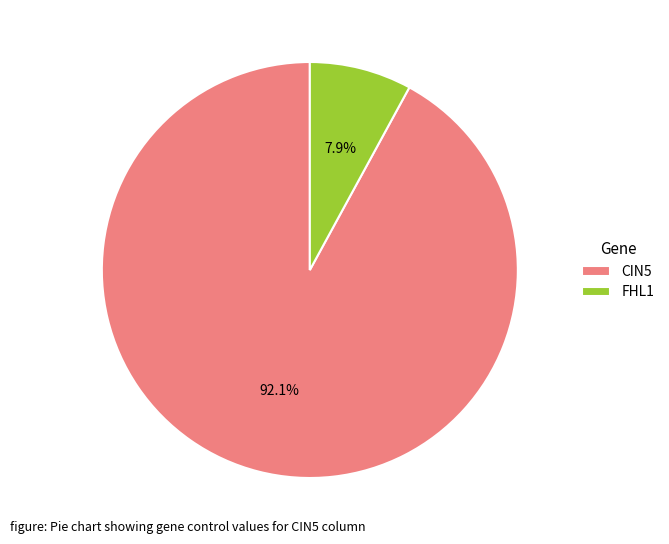

Rank the categories by value from highest to lowest.

CIN5, FHL1